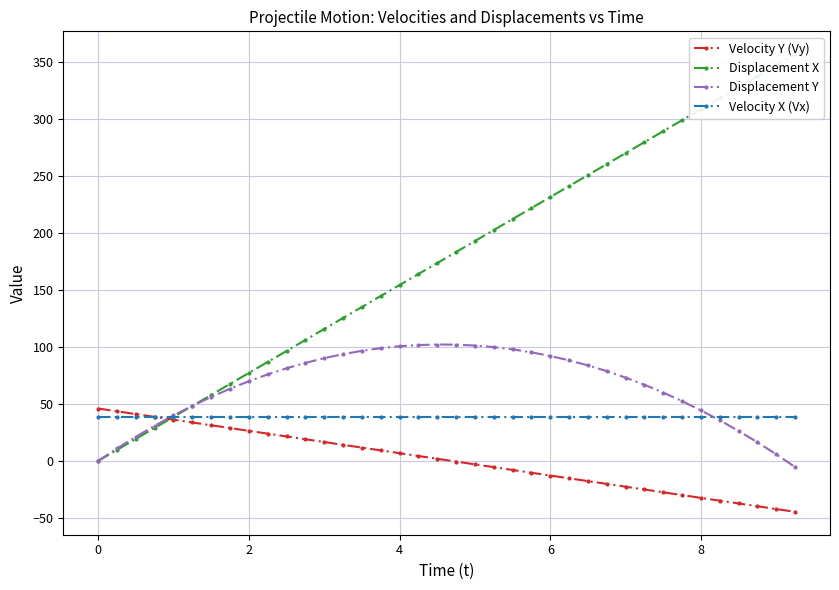

How many intersections are there between Displacement Y and Velocity X (Vx)?

2